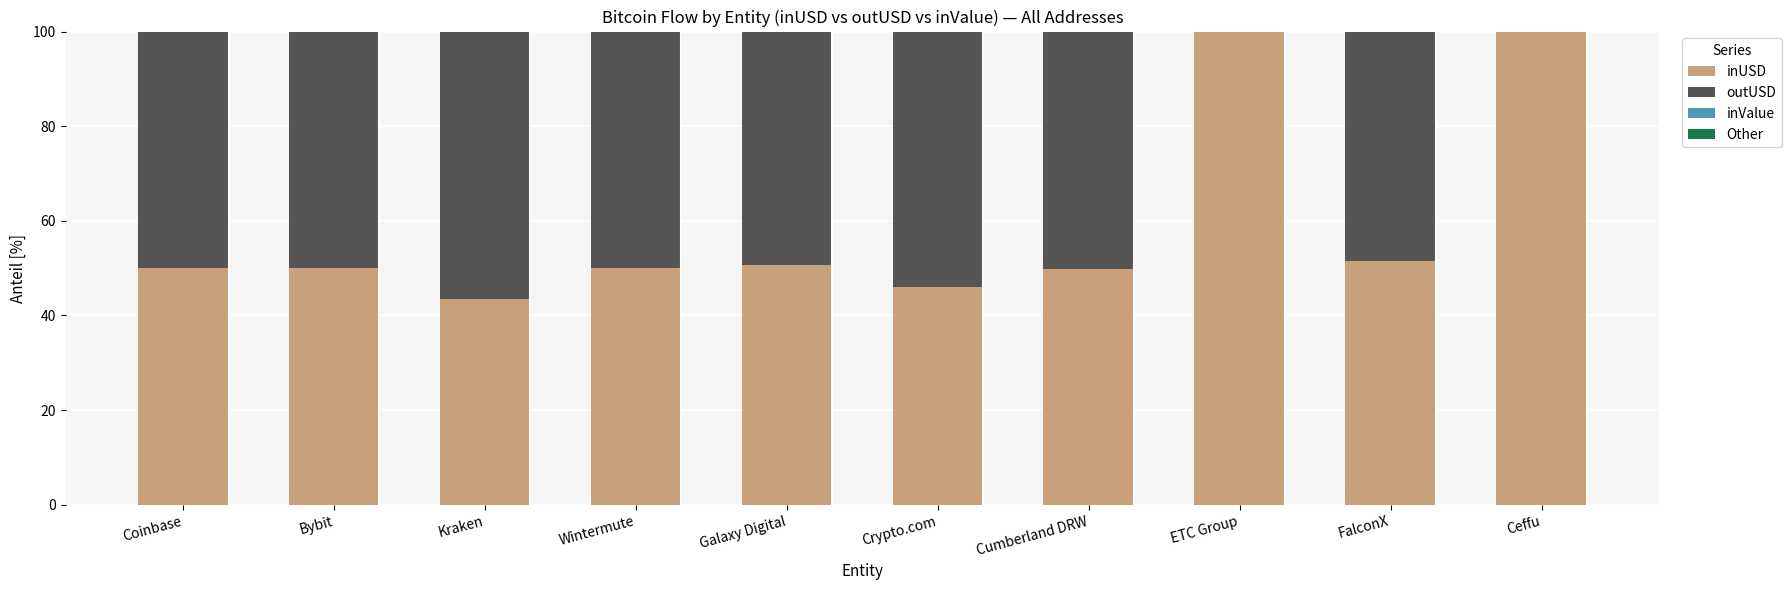

Reading left to right, what are all the values shown in this chart?

inUSD: 50.1	49.9	43.4	50.0	50.6	46.1	49.8	100.0	51.4	100.0
outUSD: 49.9	50.1	56.6	50.0	49.4	53.9	50.2	0.0	48.6	0.0
inValue: 50.1	49.9	43.4	50.0	49.9	46.0	49.8	100.0	51.5	100.0
Other: 0.0	0.0	0.0	0.0	0.0	0.0	0.0	0.0	0.0	0.0